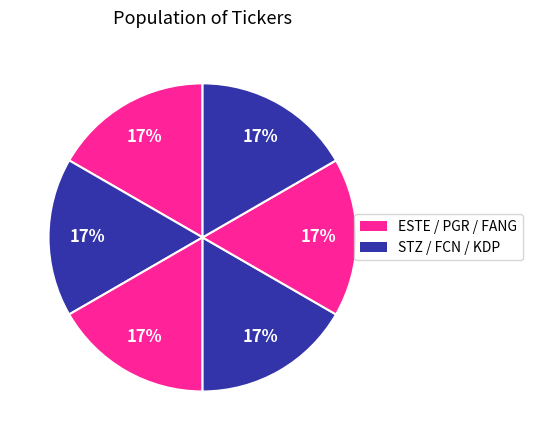

How many slices are in this pie chart?

6